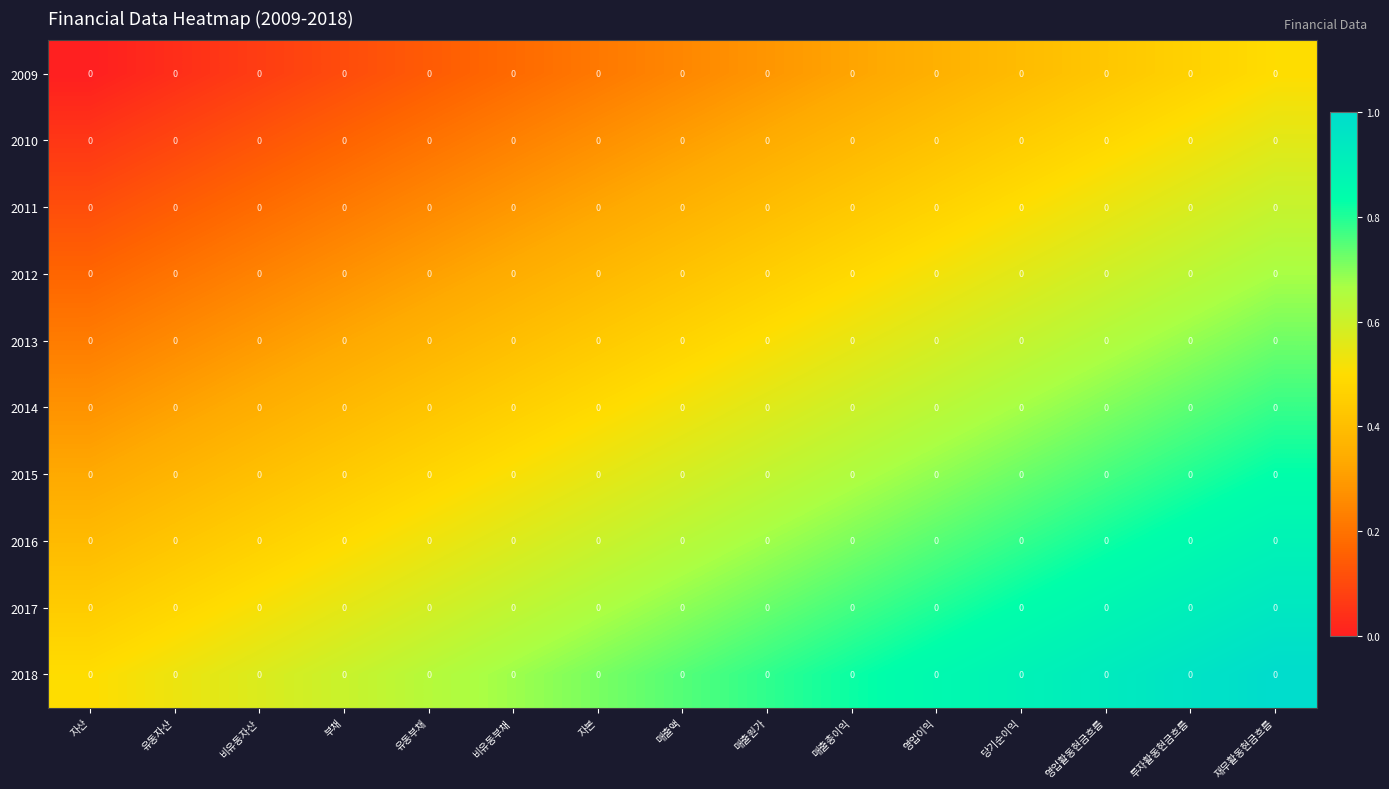

Which series has the largest total across all categories?

2018